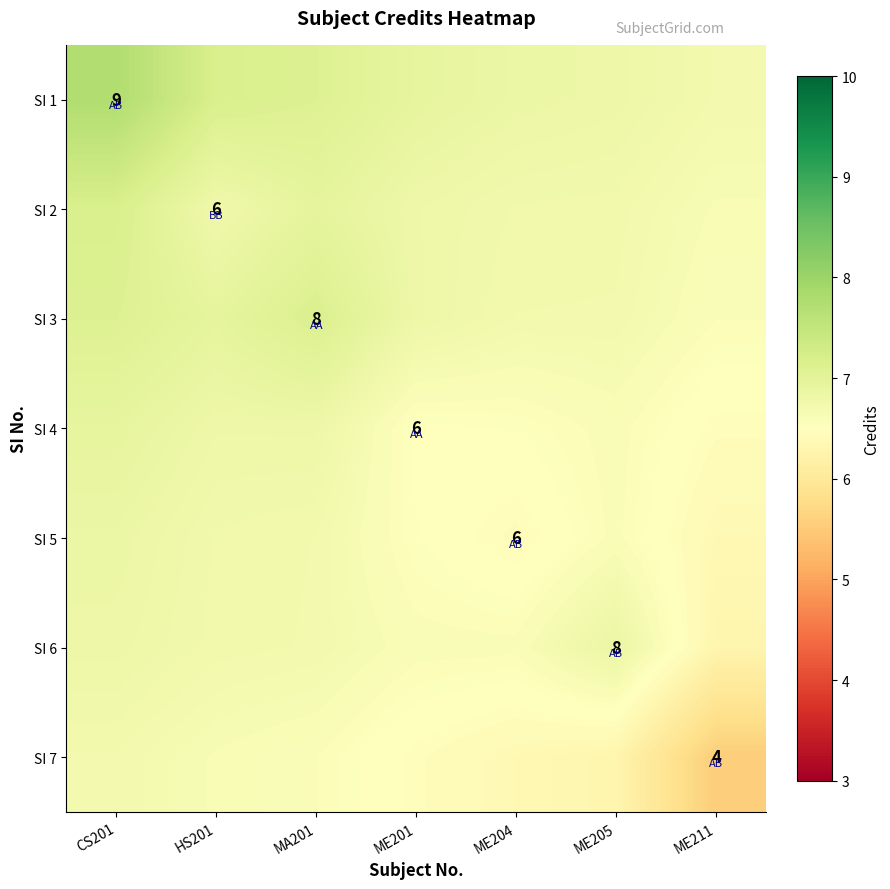

Which category has the highest value in the SI 6 series?

ME205